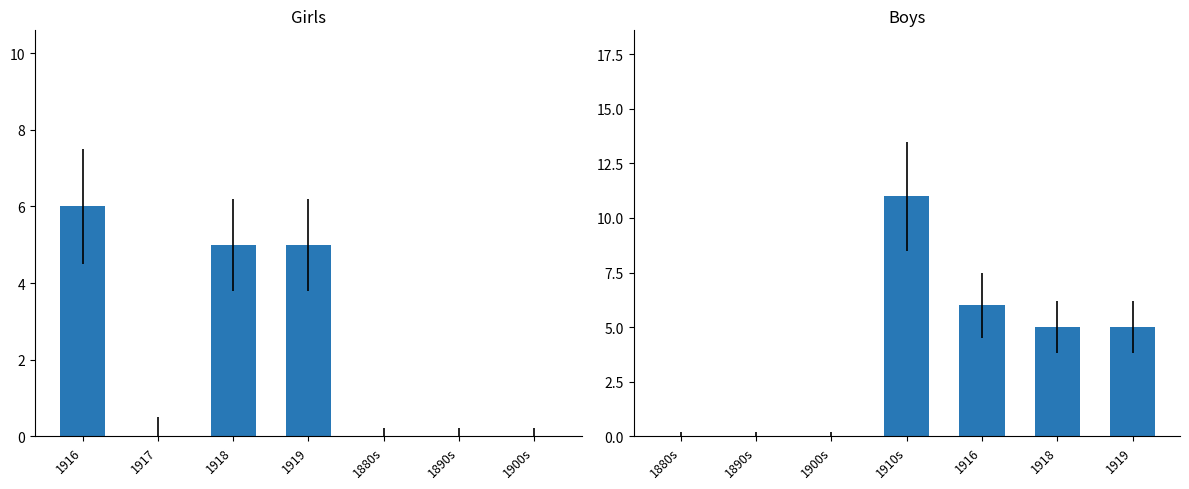

Which has a higher value, 1880s or 1900s?

1880s